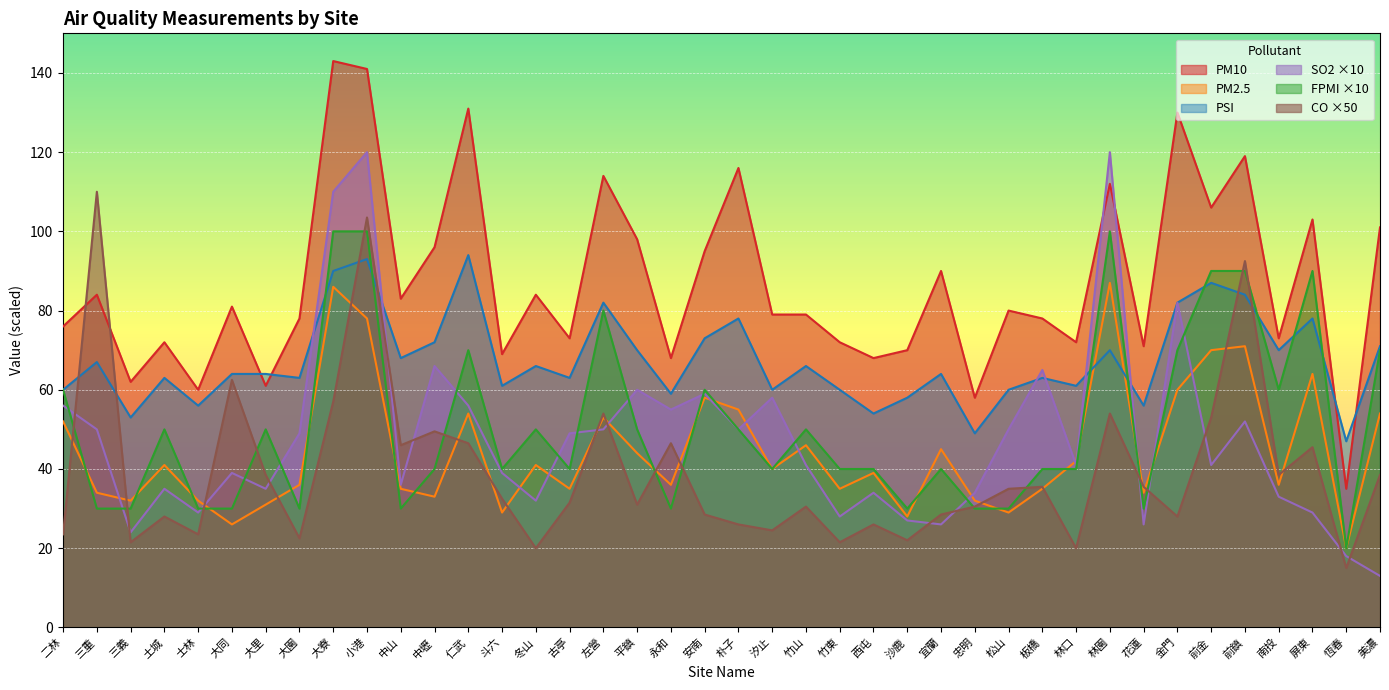

True or false: SO2 and CO cross at least once.

True